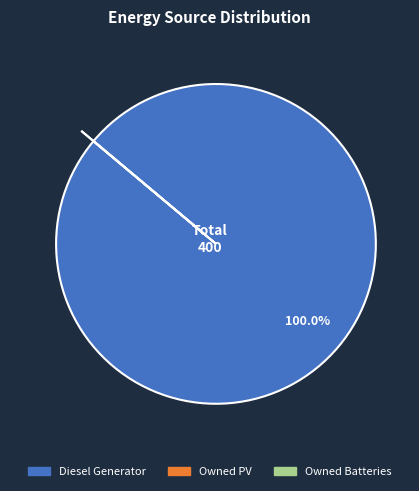

Which category has the biggest portion of the pie?

Diesel Generator